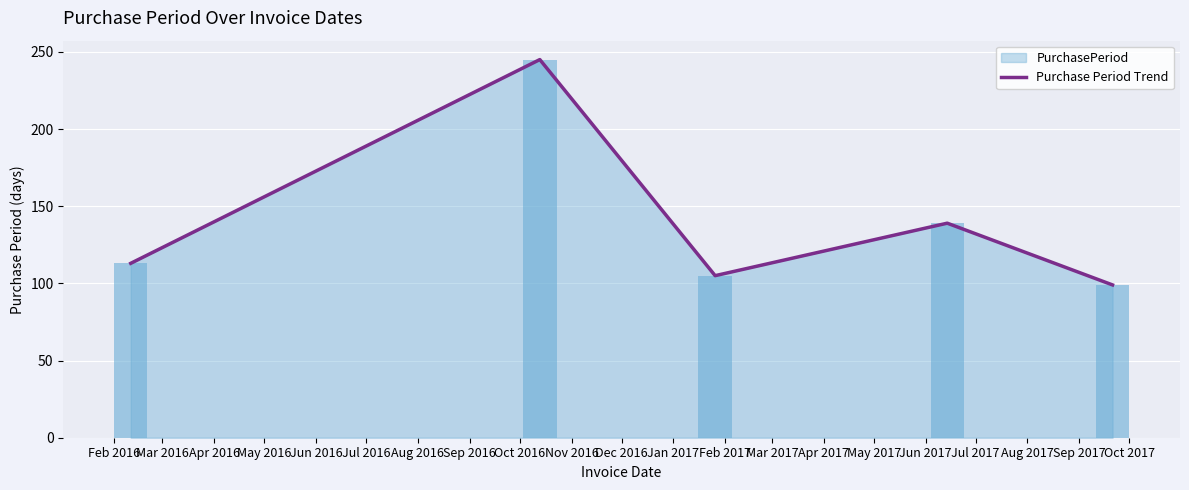

Does the chart contain stacked bars?

No